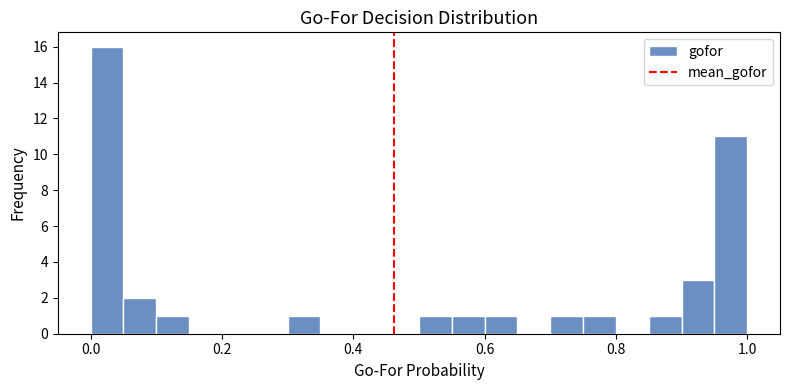

Around what value on the x-axis is the tallest bar? Give the approximate position of its centre, as read against the axis.

0.02